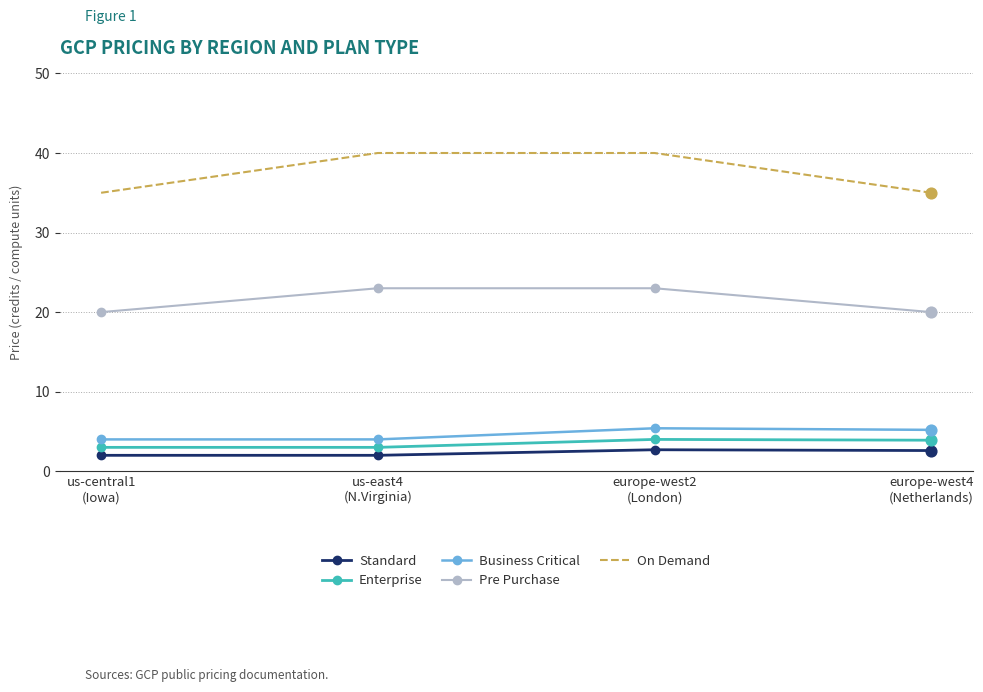

Is the value of Pre Purchase at us-central1
(Iowa) greater than the value of On Demand at us-east4
(N.Virginia)?

No